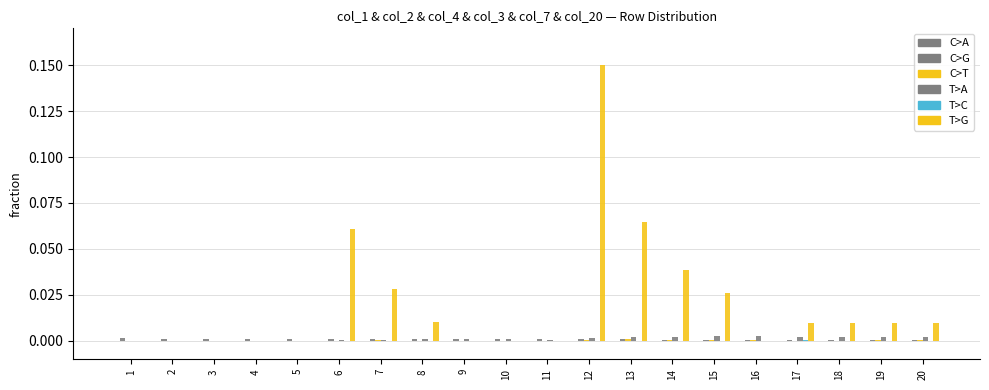

Are the bars grouped side by side (vs. stacked)?

Yes